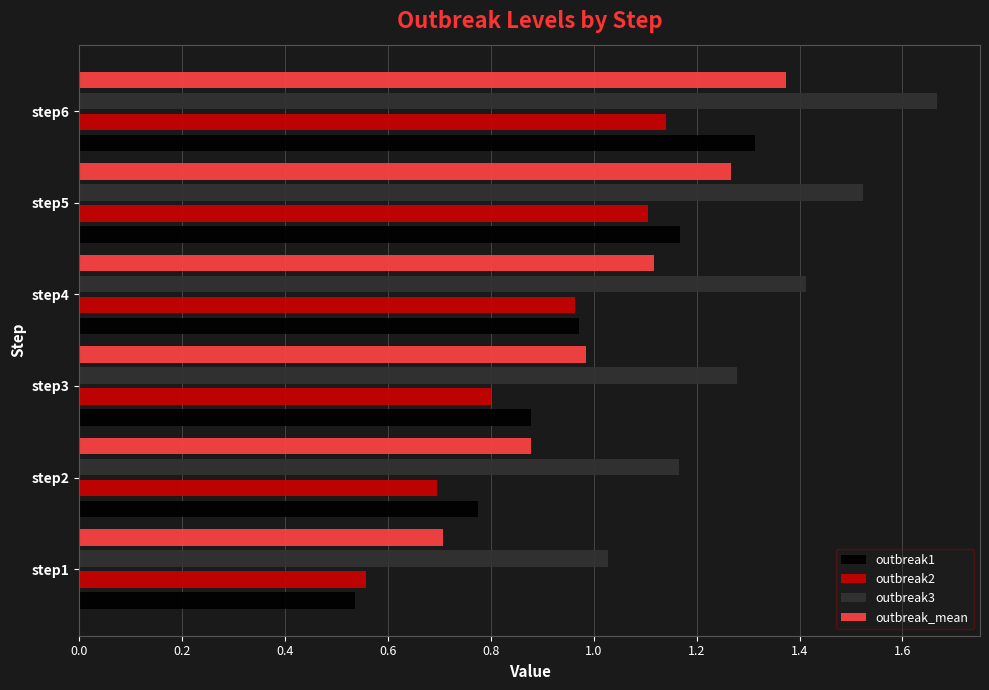

Which series has the widest spread of values?

outbreak1